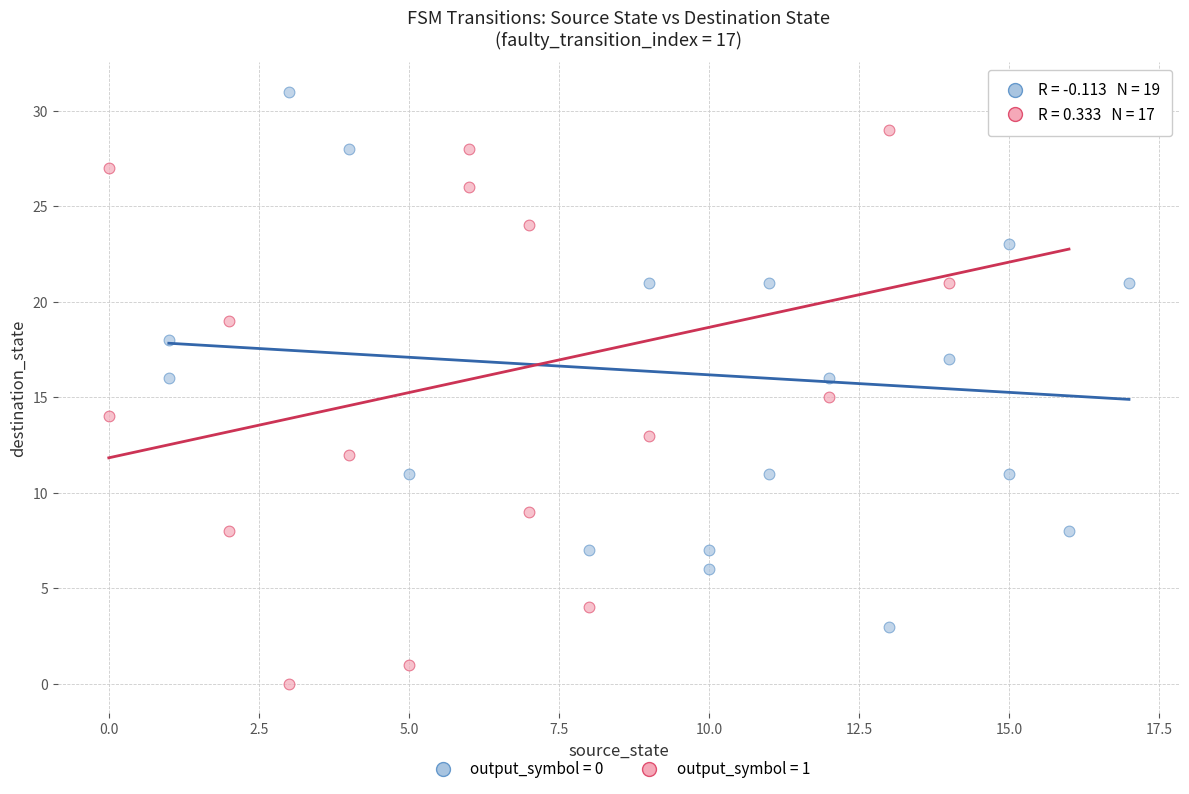

Which series reaches the minimum Y coordinate?

output_symbol = 1